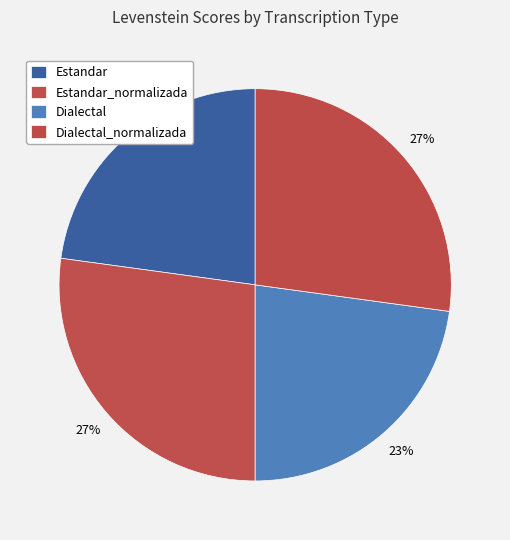

Rank the categories by value from lowest to highest.

Estandar, Dialectal, Estandar_normalizada, Dialectal_normalizada